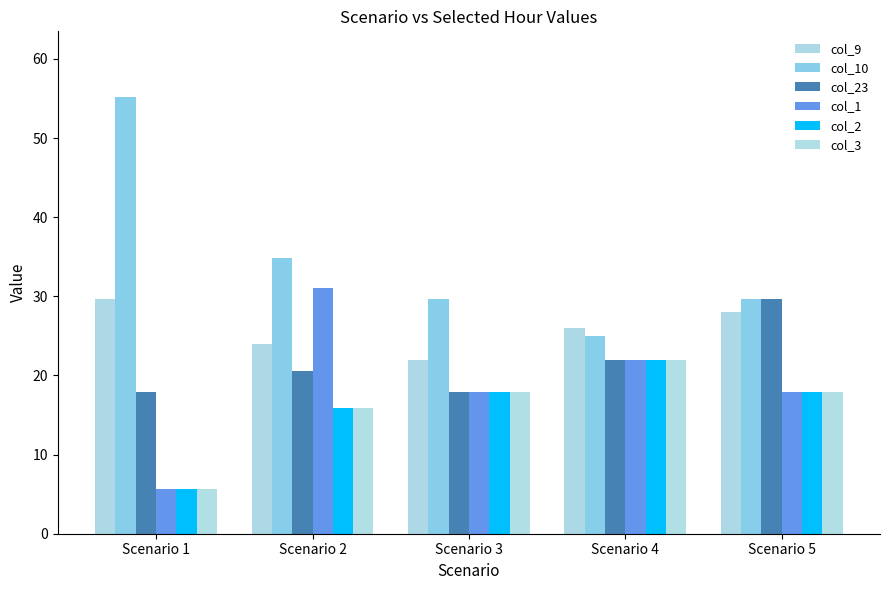

Rank the series at Scenario 1 from lowest to highest value.

col_1, col_2, col_3, col_23, col_9, col_10